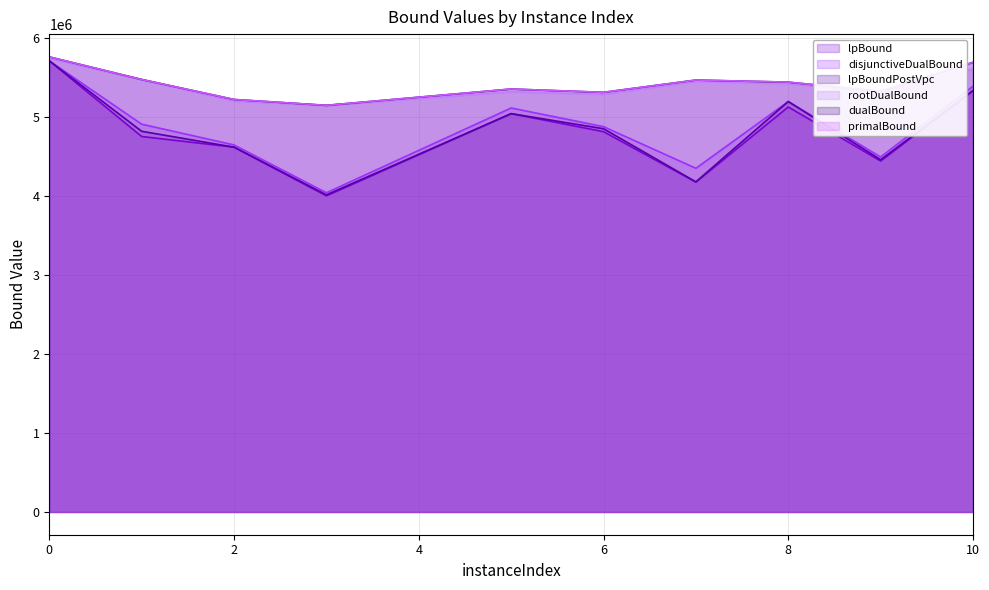

Between 5 and 7, which is larger?

5